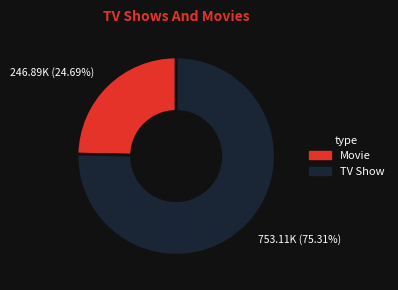

Which slice is the smallest?

246.89K (24.69%)